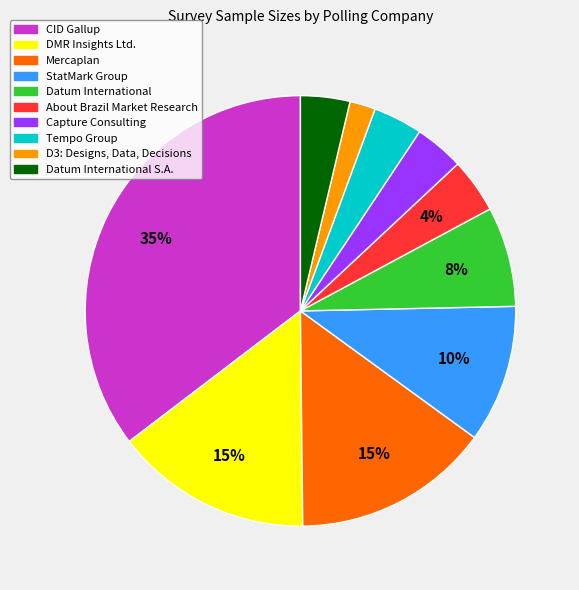

Does any single category account for the majority?

No